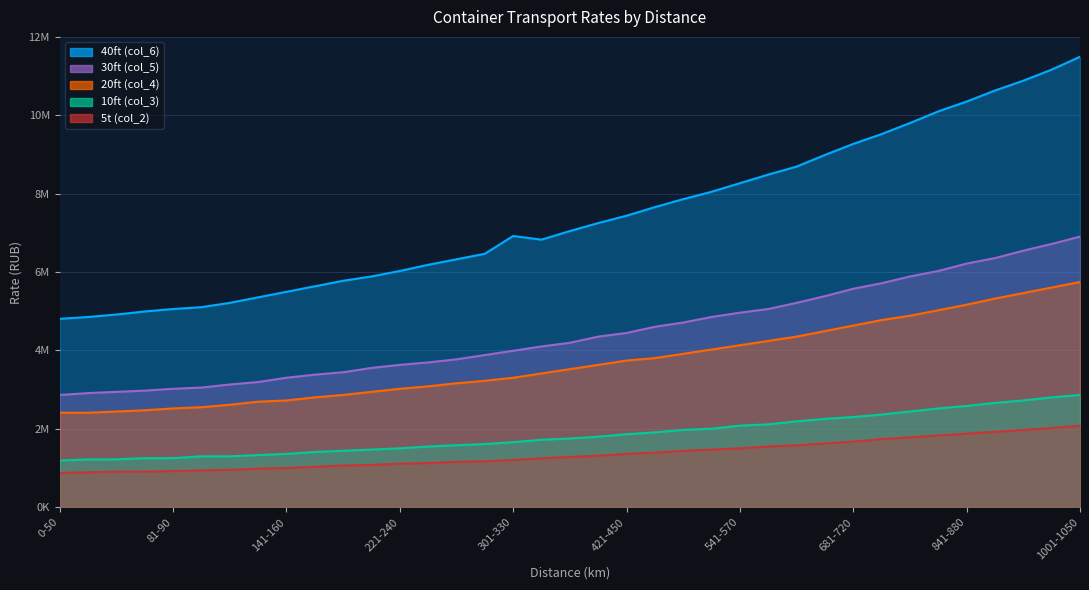

At which label does 40ft (col_6) reach its minimum?

0-50